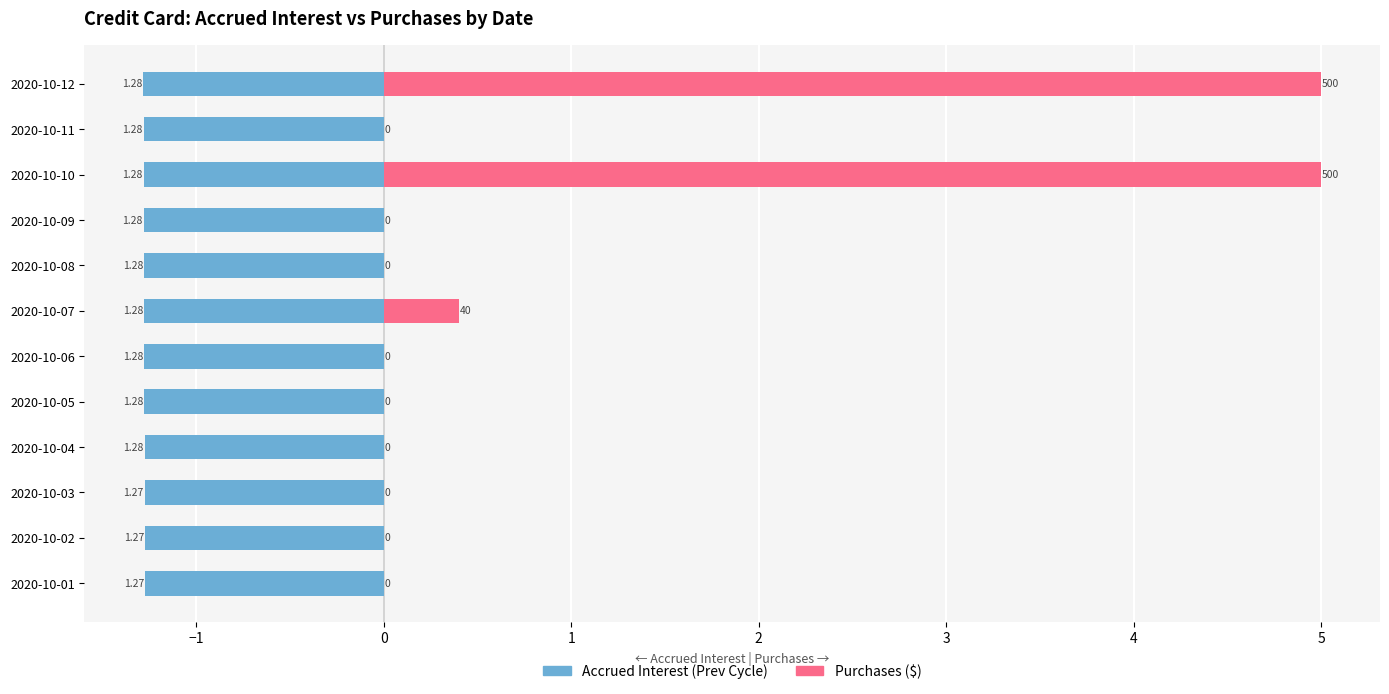

The Purchases series shows -2.0 at 2020-10-01. True or false?

False